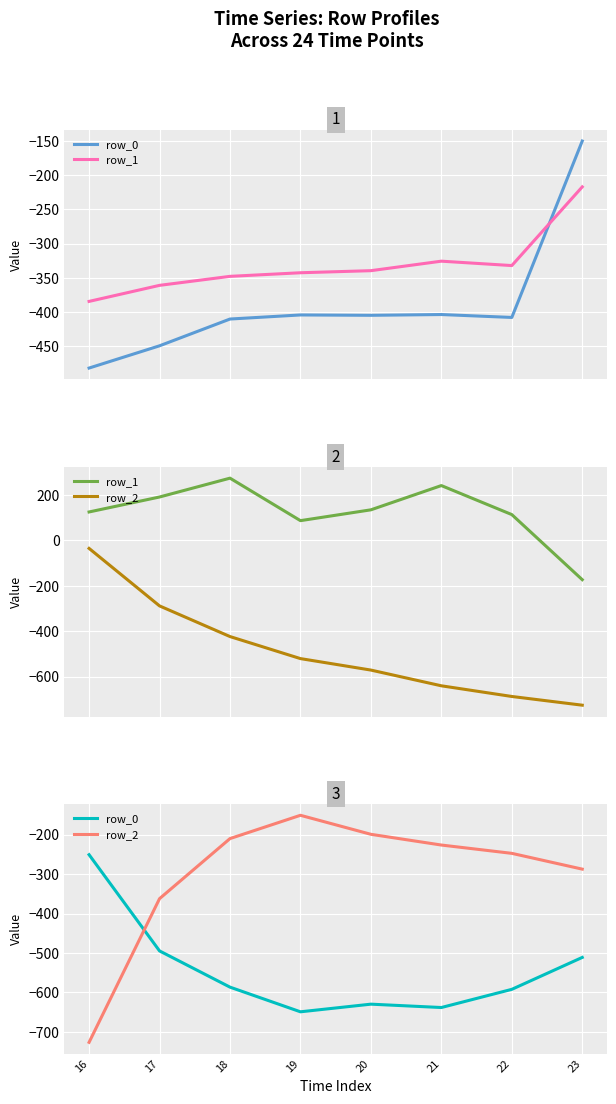

Is the value of row_2 at 17 greater than the value of row_0 at 19?

Yes